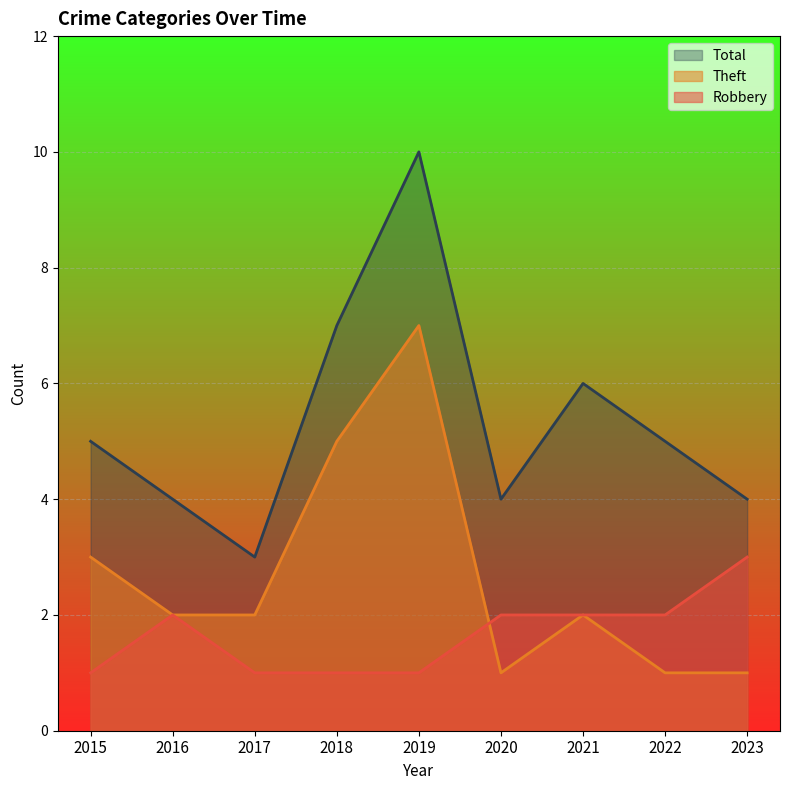

True or false: Theft and Total intersect in this chart.

False